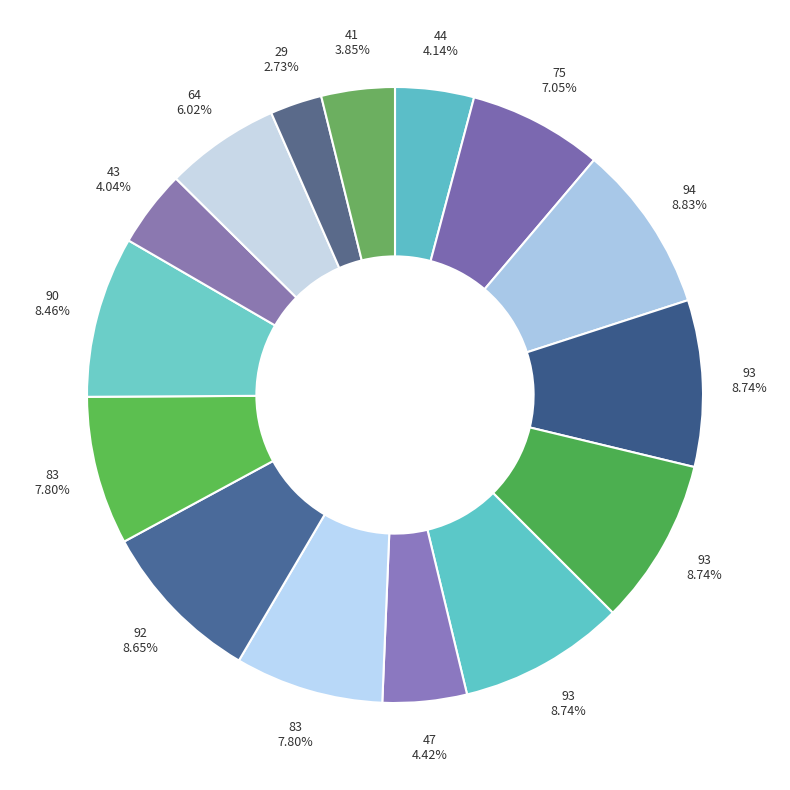

How many segments does this pie chart have?

15